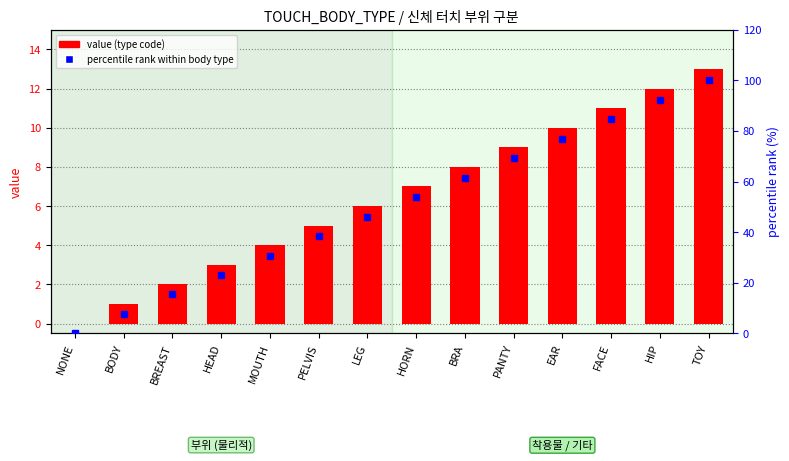

Where does the value series first go above 7?

BRA